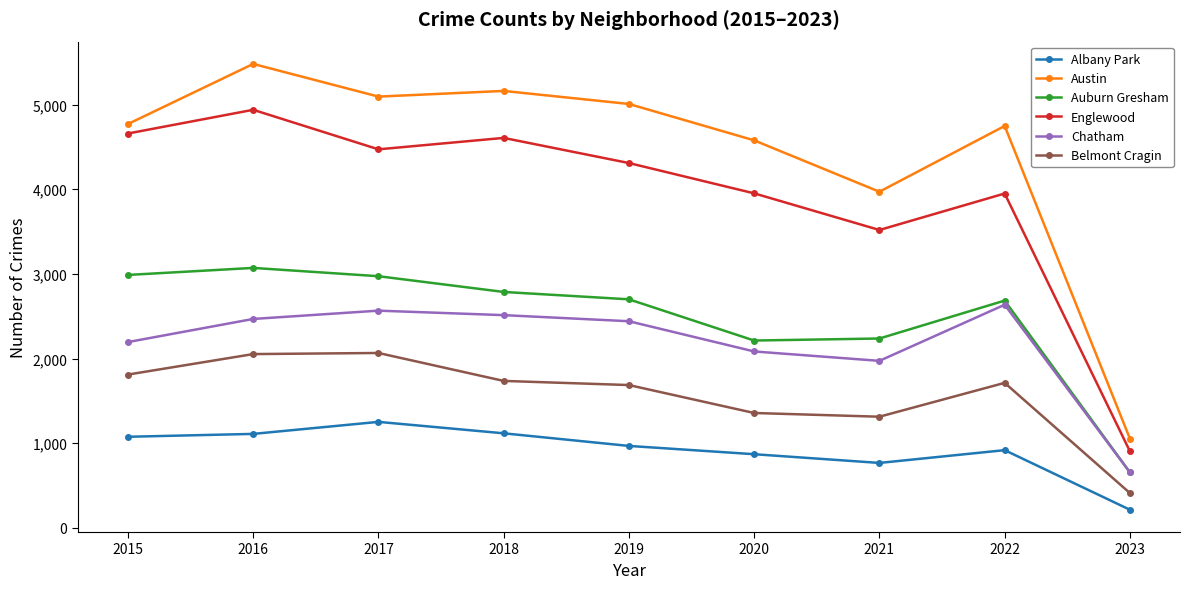

Count the number of data series in this chart.

6